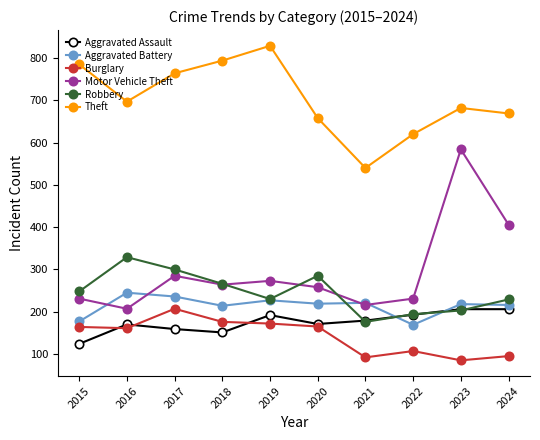

How many interior local valleys does the Motor Vehicle Theft series have?

3